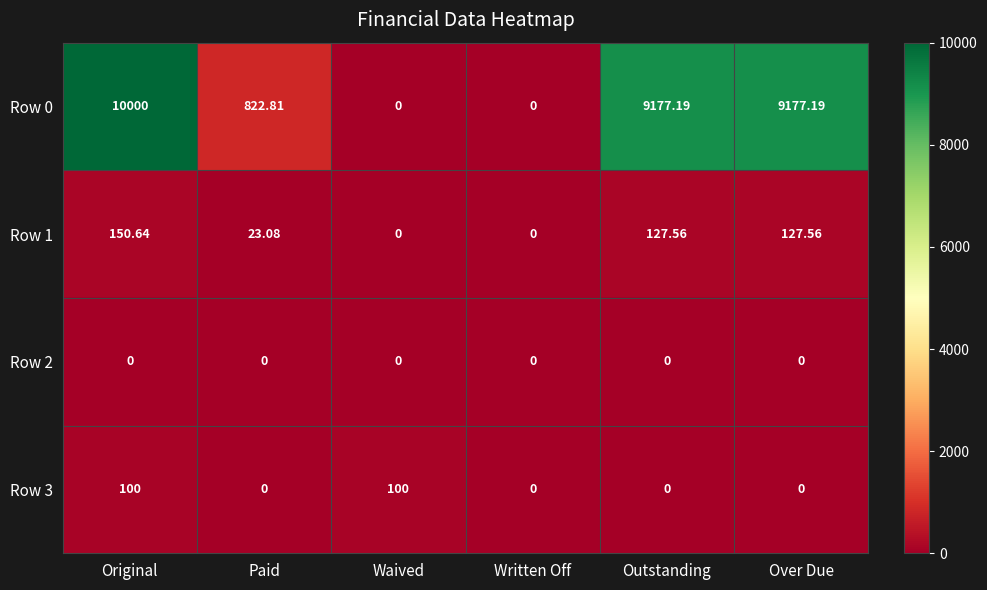

At which category is the sum across all series the highest?

Original